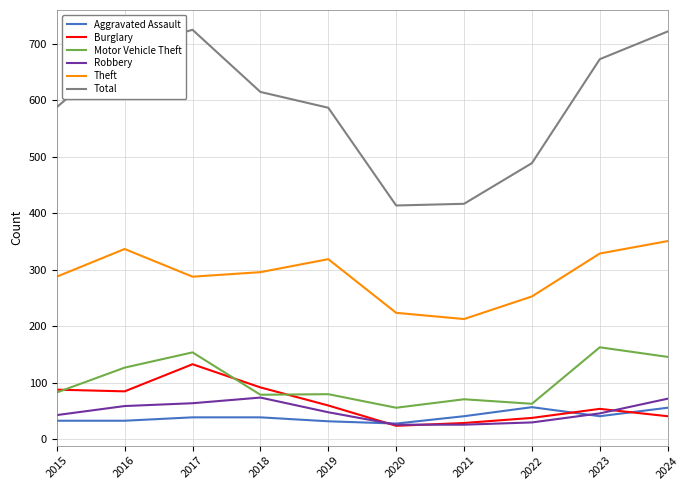

True or false: Motor Vehicle Theft and Total intersect in this chart.

False